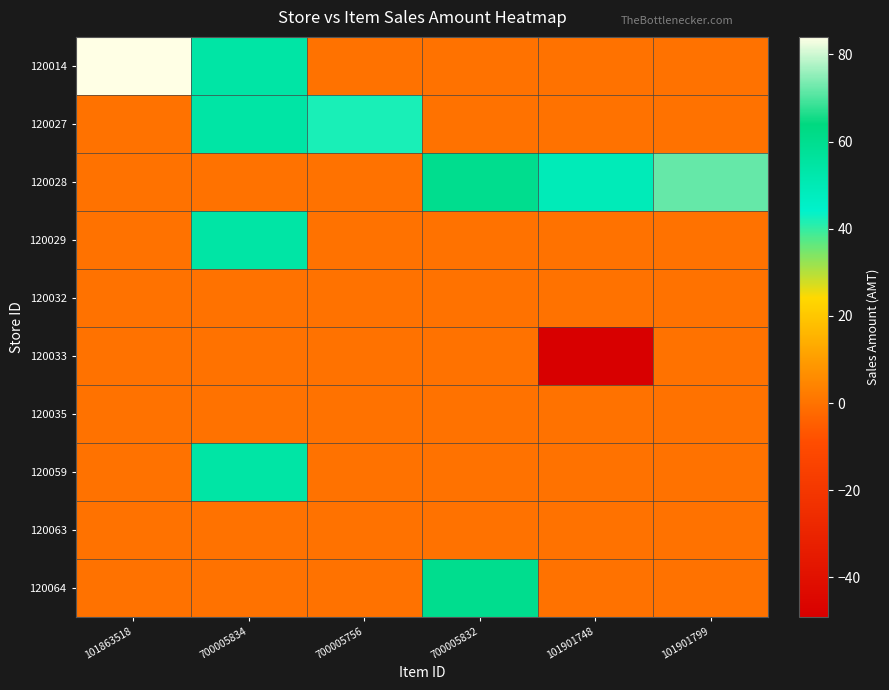

What is the smallest value displayed?

-49